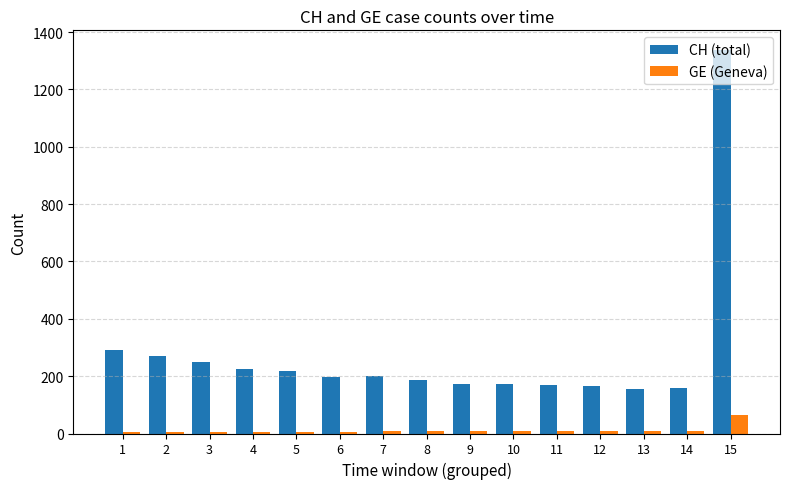

What is the highest value of the GE (Geneva) series?

63